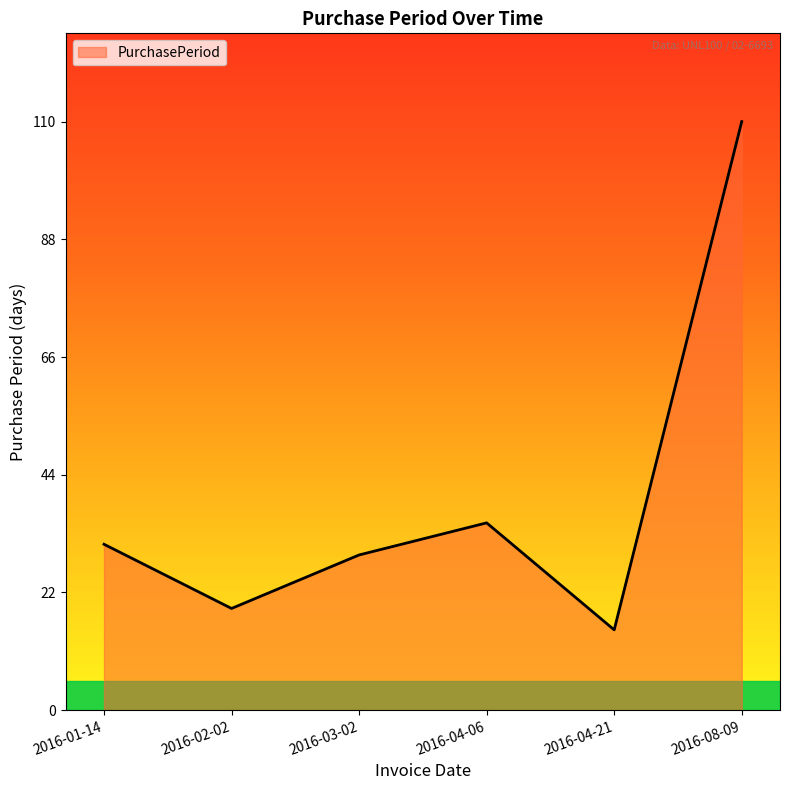

How many lines are shown in the chart?

1